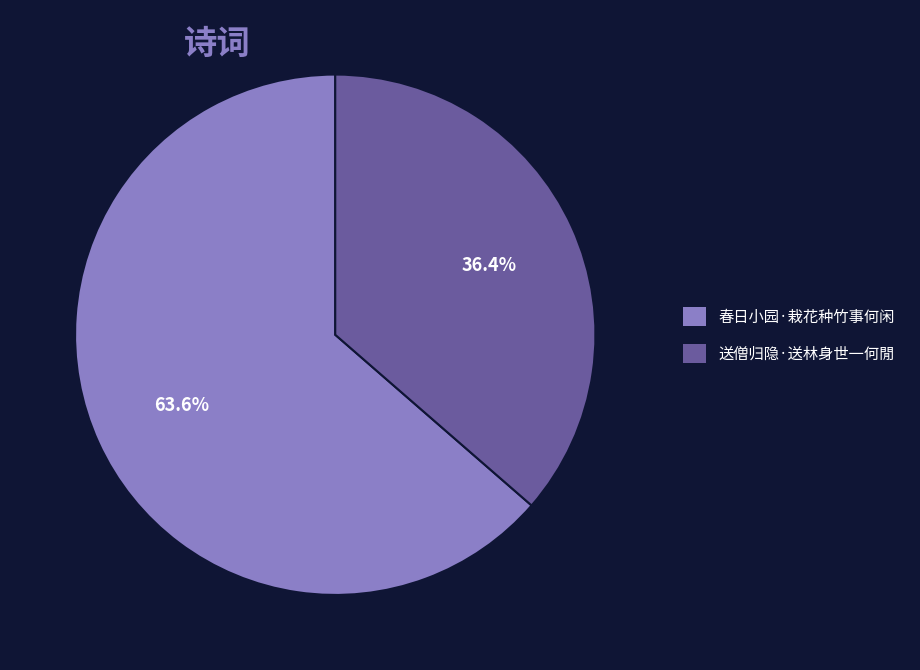

To the nearest percent, what is the average slice percentage?

50%